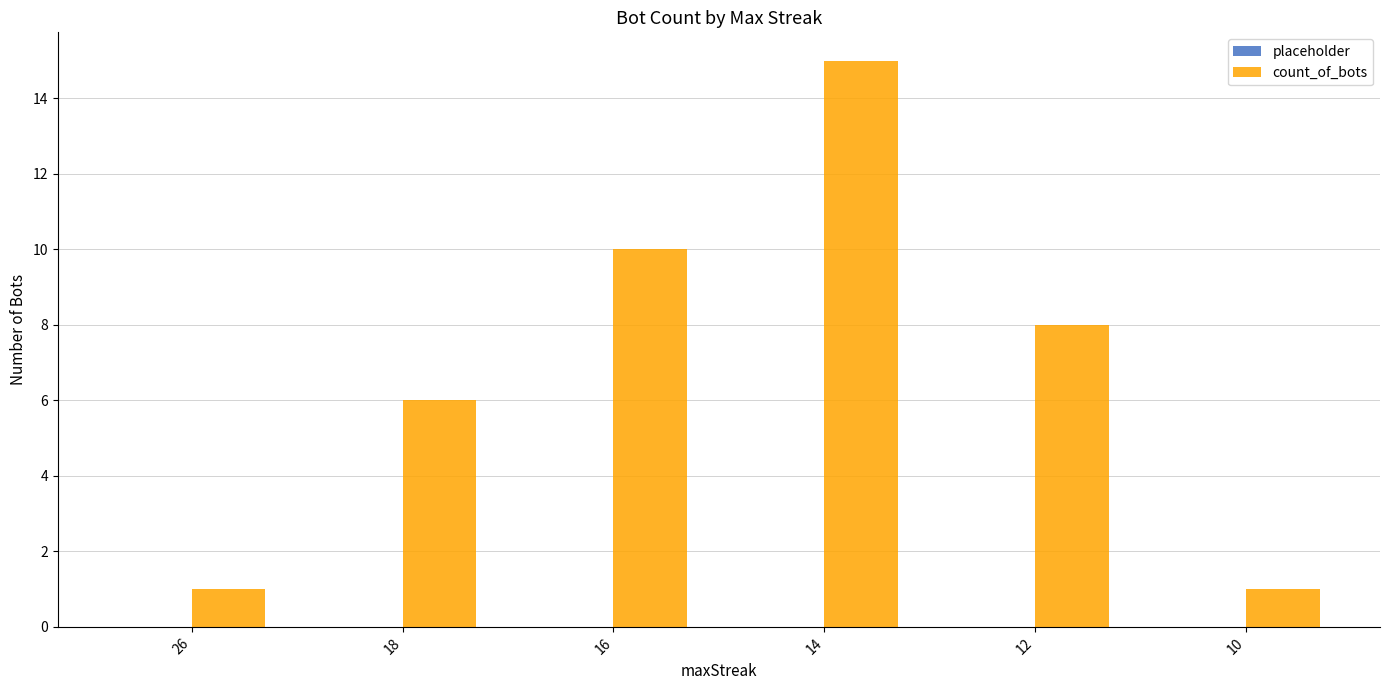

Reading left to right, what are all the values shown in this chart?

26=1	18=6	16=10	14=15	12=8	10=1